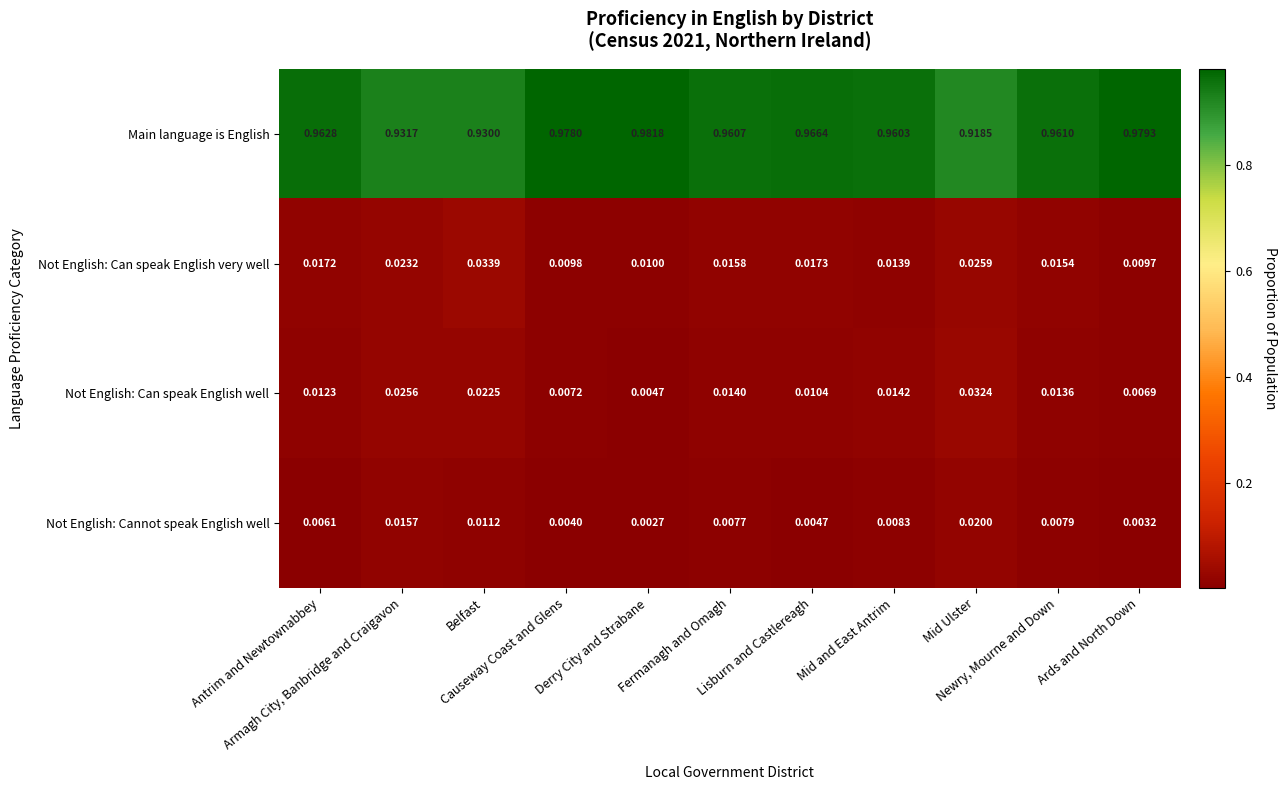

At Causeway Coast and Glens, list the series in order from smallest to largest.

Not English: Cannot speak English well, Not English: Can speak English well, Not English: Can speak English very well, Main language is English